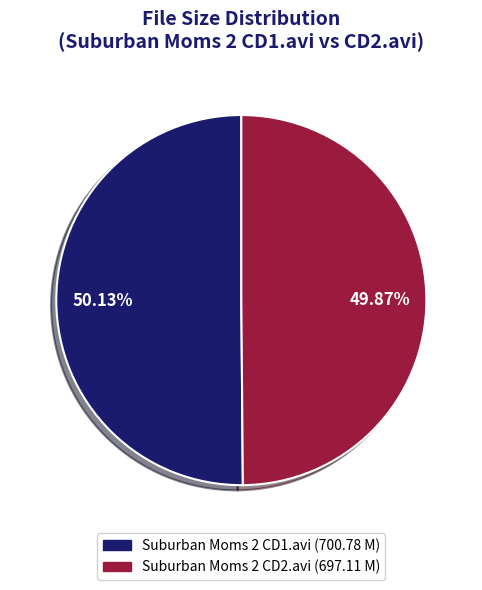

What is the ratio of the value at Suburban Moms 2 CD2.avi to the value at Suburban Moms 2 CD1.avi?

1.0